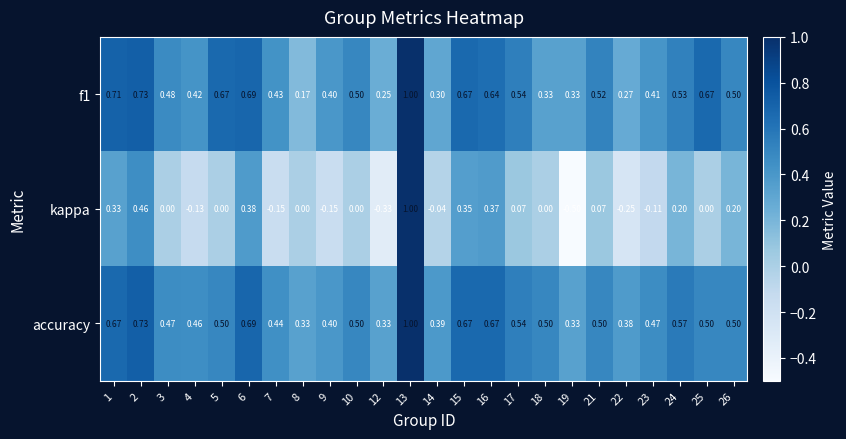

Which series has the largest total across all categories?

accuracy